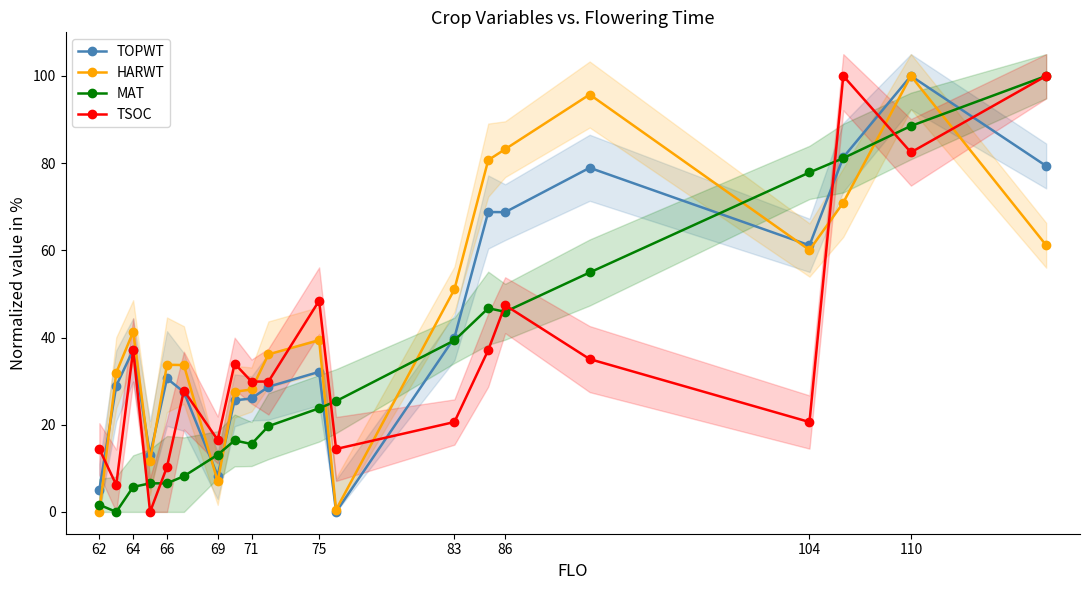

True or false: MAT has more than 0 points higher than both neighbors.

True